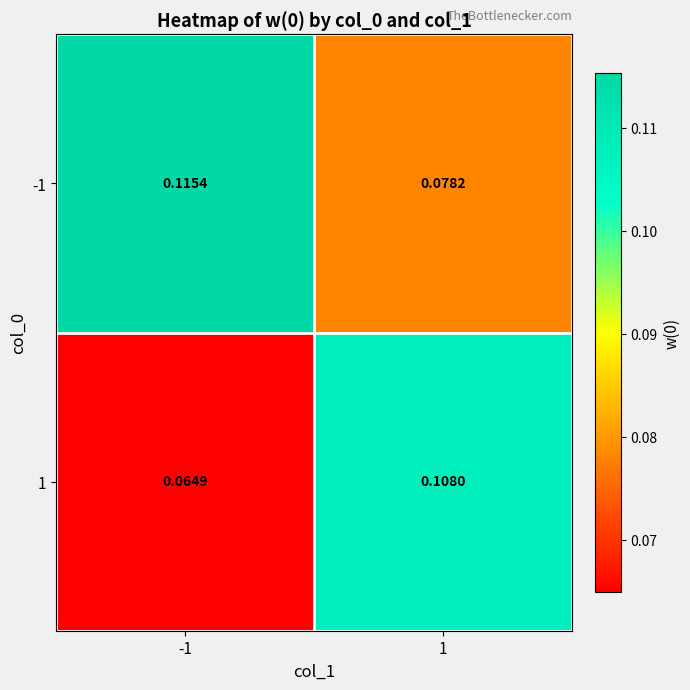

Is the value of -1 at -1 greater than the value of 1 at 1?

Yes